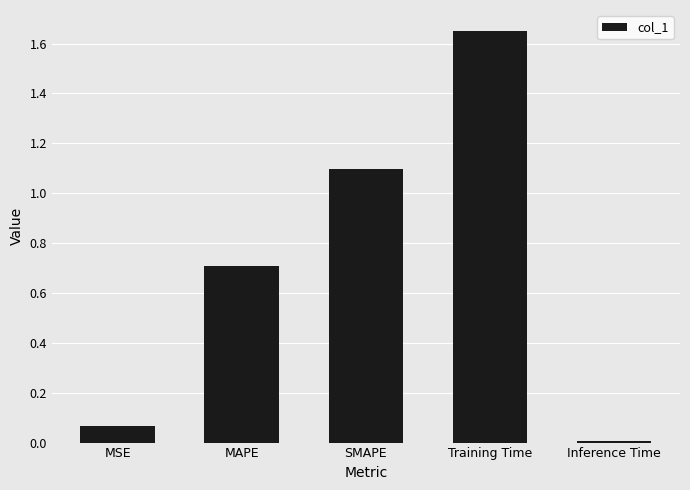

How many data points does each series have?

5